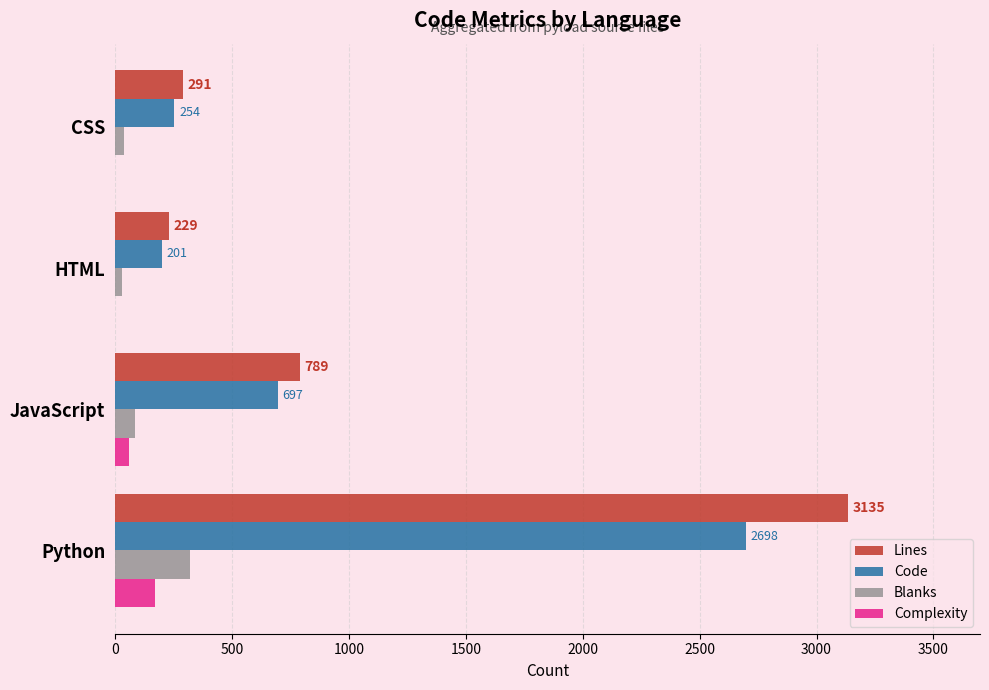

Which series has the largest total across all categories?

Lines